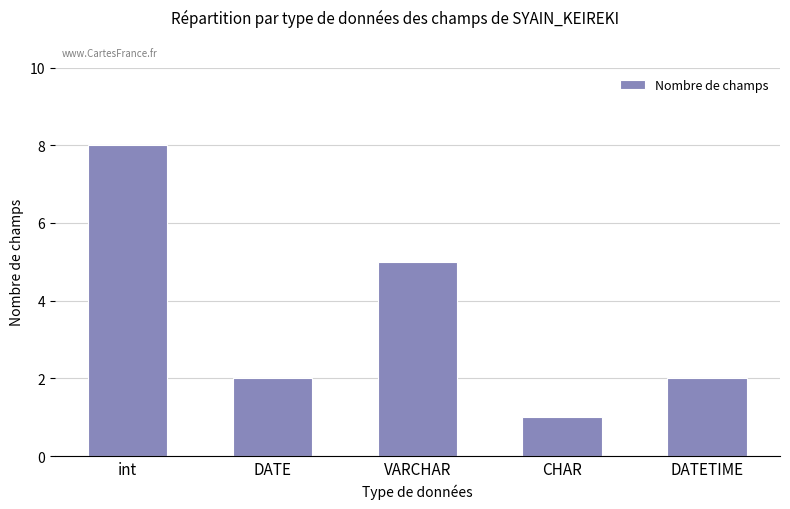

Which category has the lowest value across all series?

CHAR